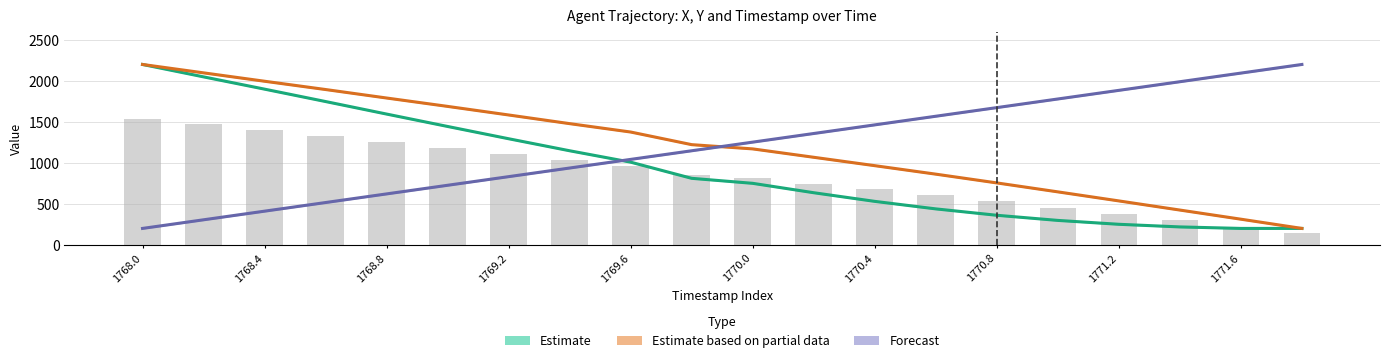

Which series changed the most between 1769.2 and 1770.0?

Estimate